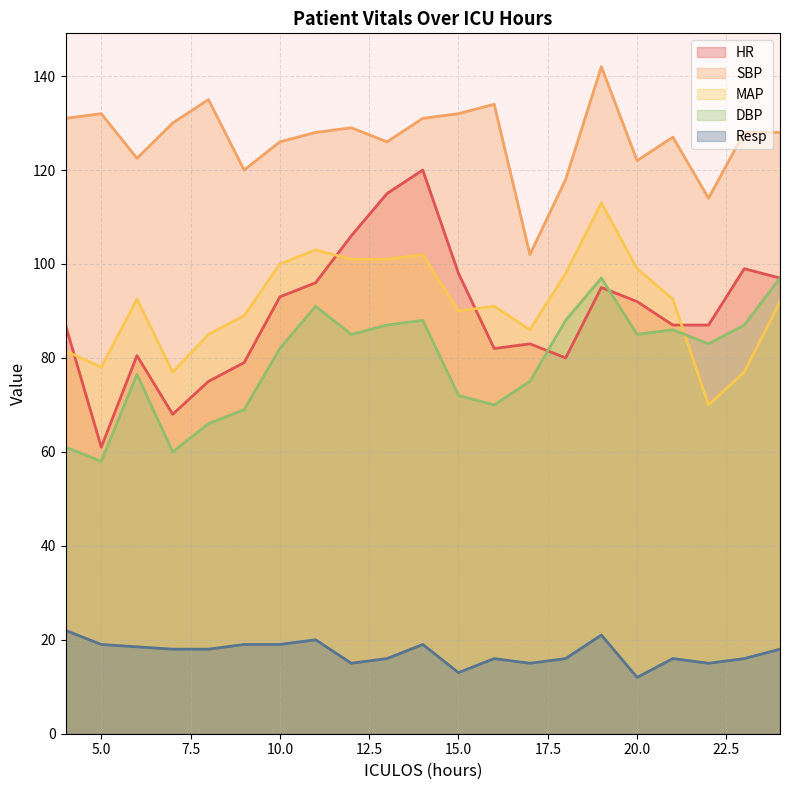

Does the chart display data point markers on the line(s)?

No